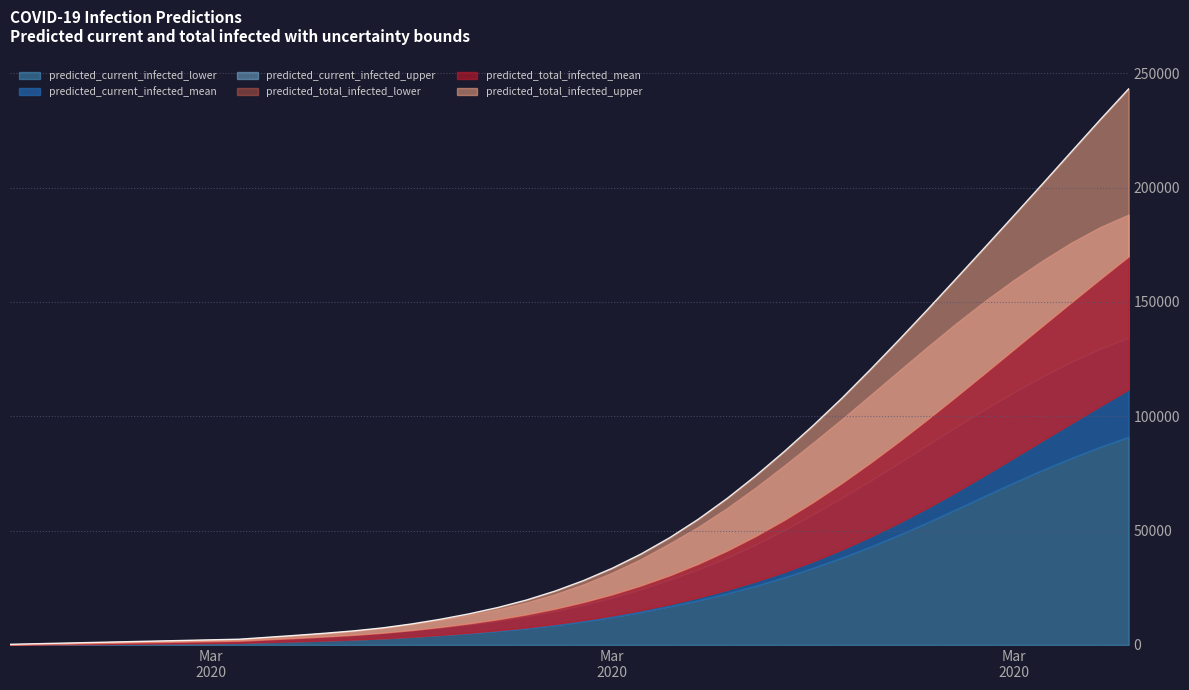

What position from the left is 2020-03-24?

30